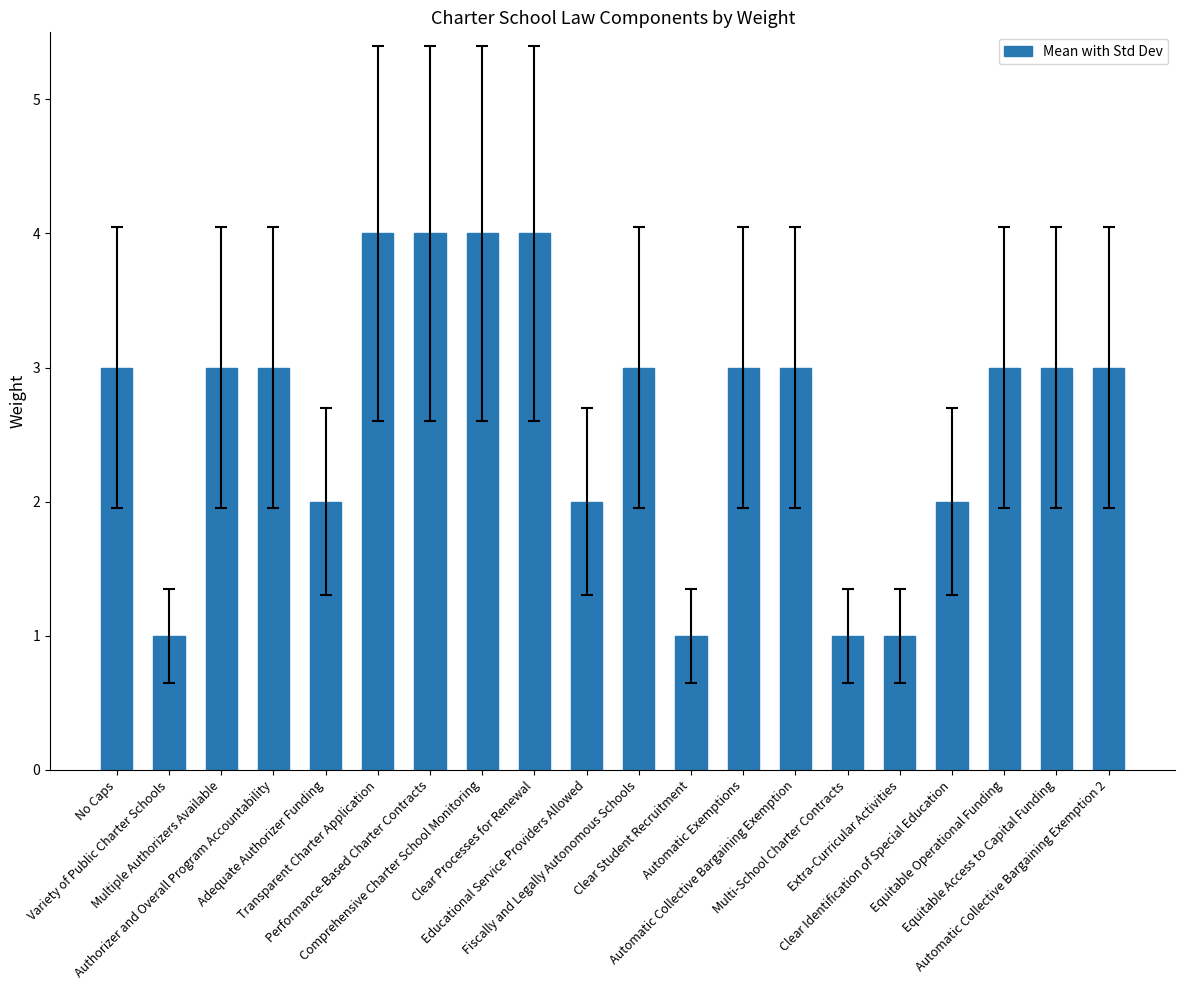

What position from the right is Automatic Collective Bargaining Exemption?

7